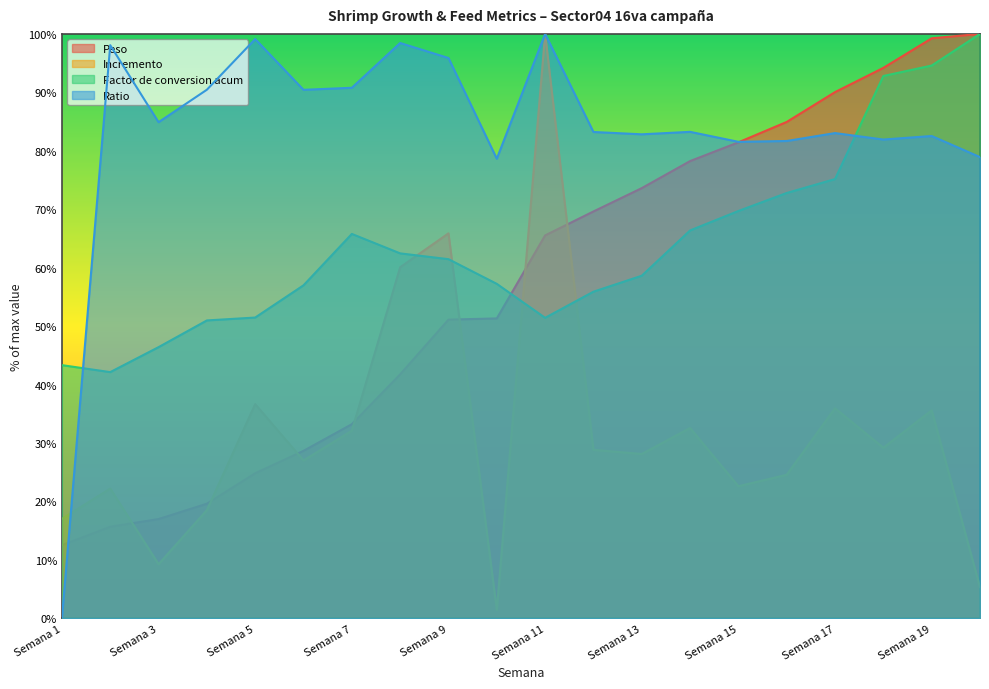

What is the value of the Peso point at the 10th from the left?

51.3